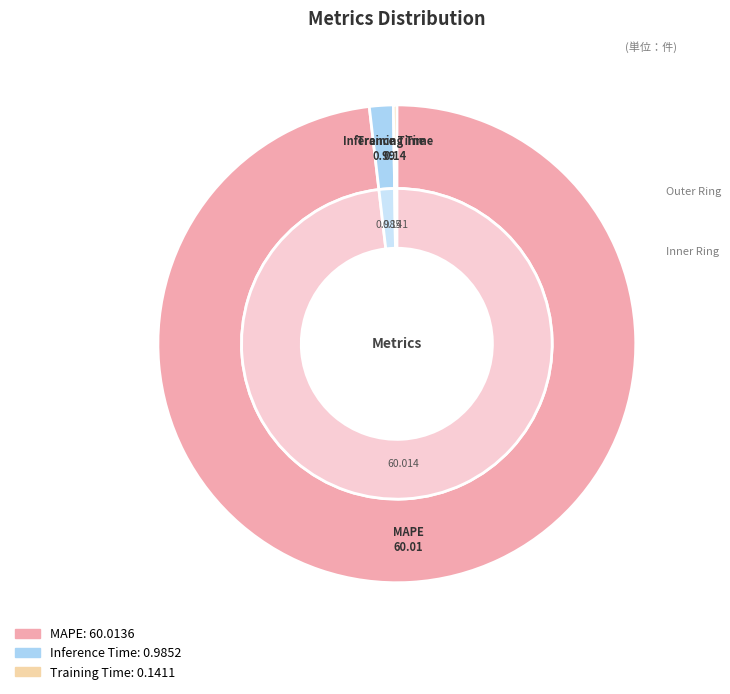

To the nearest percent, what is the combined percentage of Inference Time and MAPE?

100%